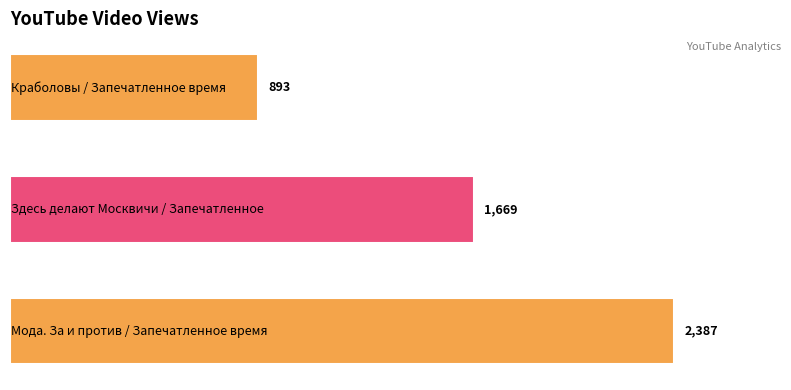

What is the value of the 2nd bar from the top?

1669